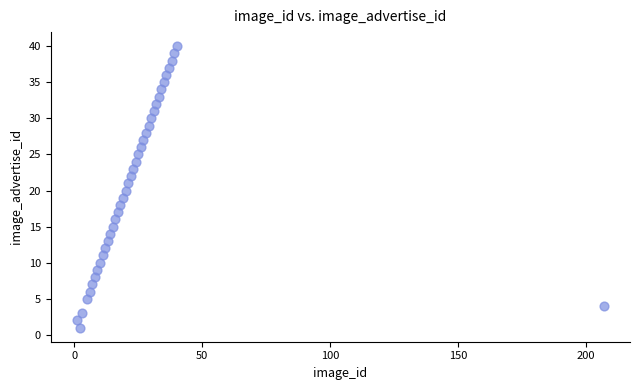

What is the range of X values (max minus min)?

206